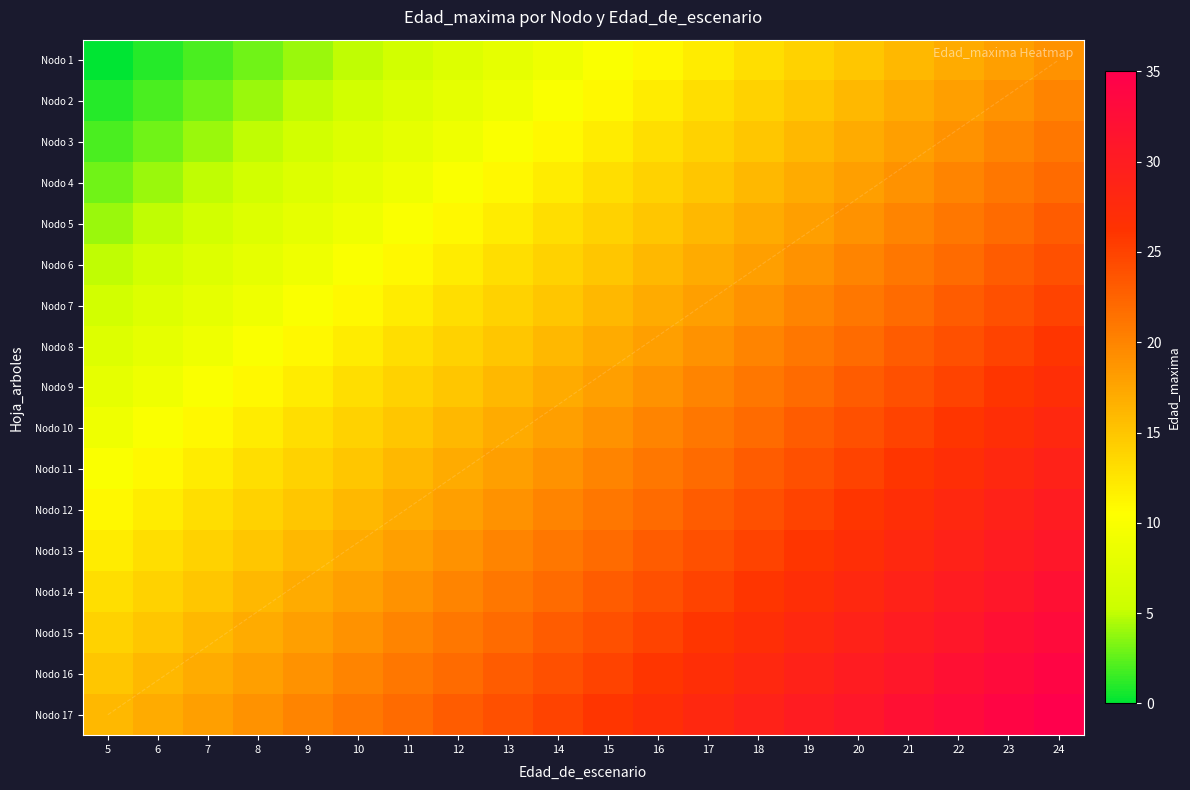

Rank the categories by Nodo 2 value from lowest to highest.

5, 6, 7, 8, 9, 10, 11, 12, 13, 14, 15, 16, 17, 18, 19, 20, 21, 22, 23, 24